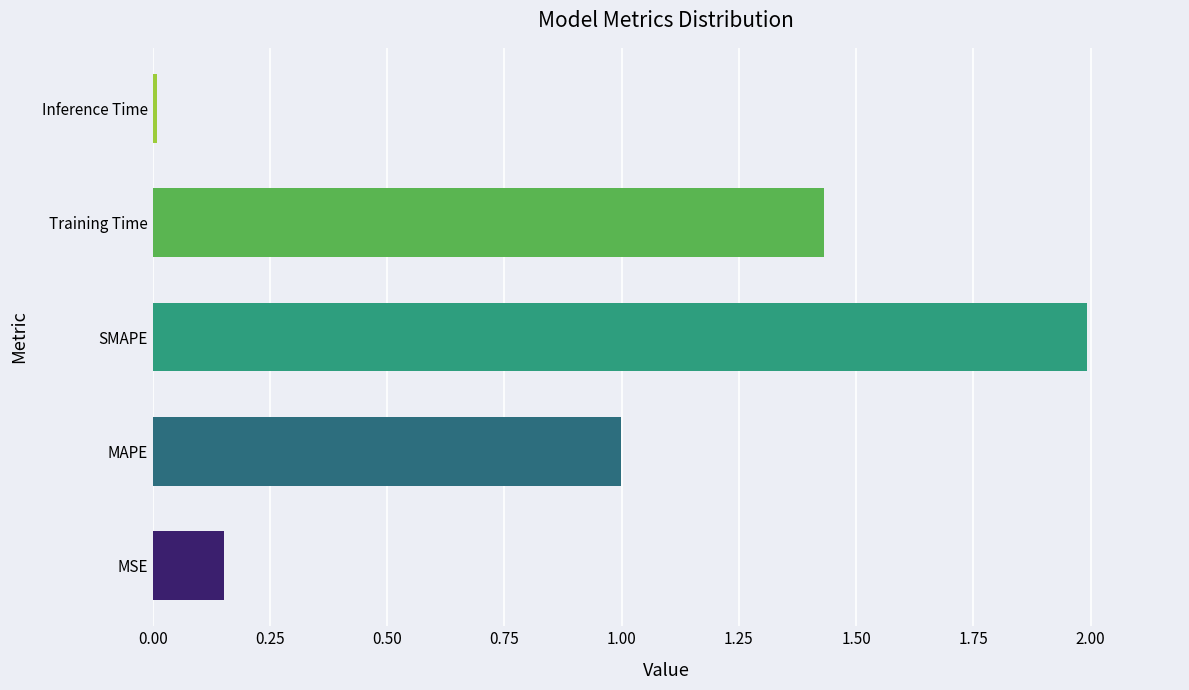

At which category does the chart reach its peak across all series?

SMAPE